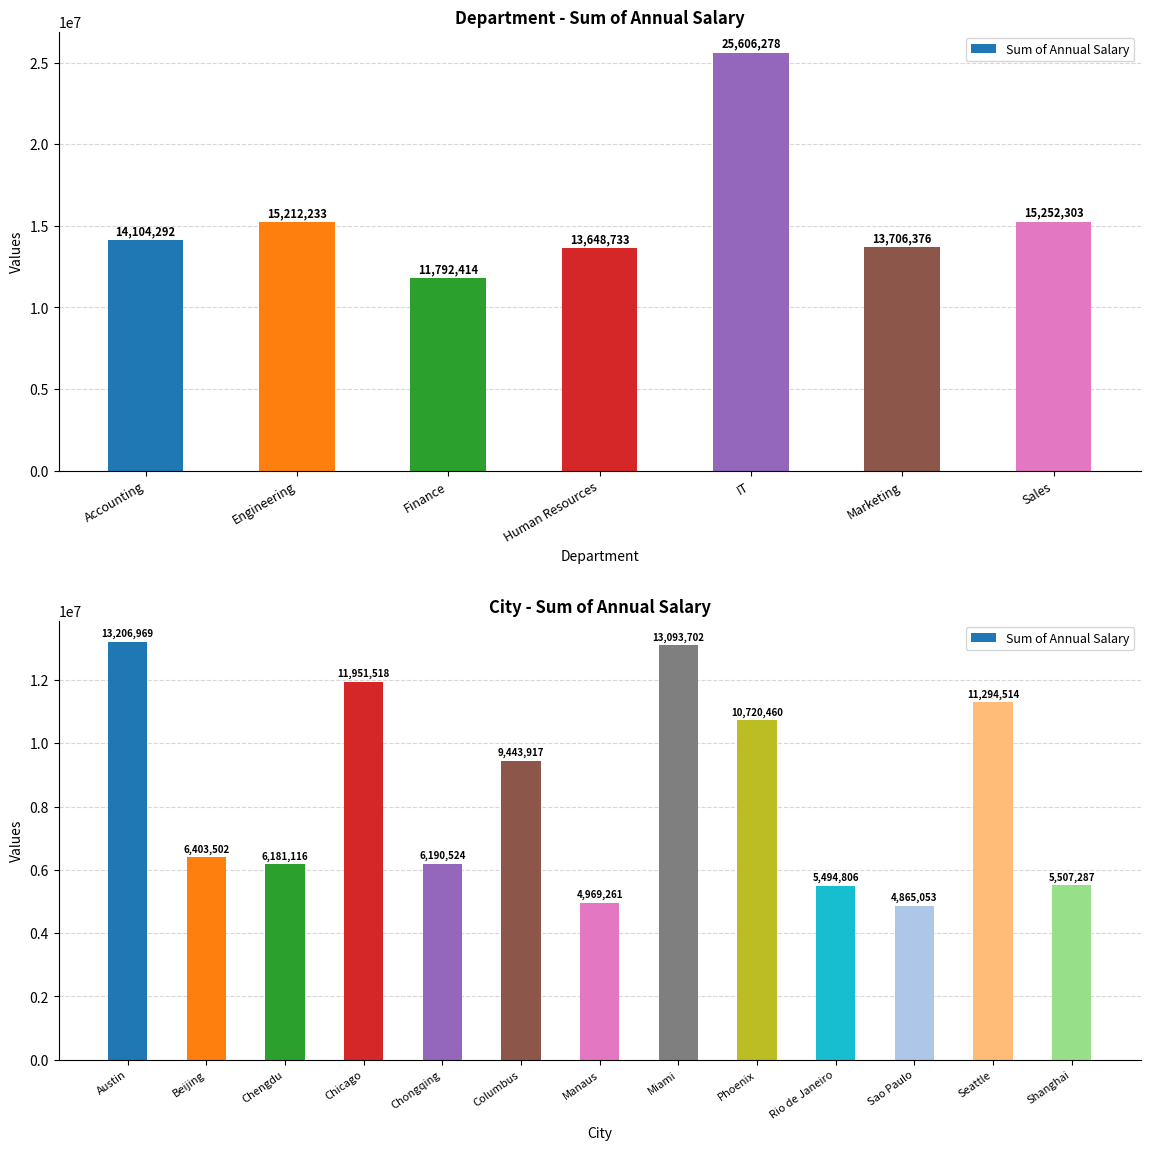

What is the difference between the second highest and second lowest values?

8124441